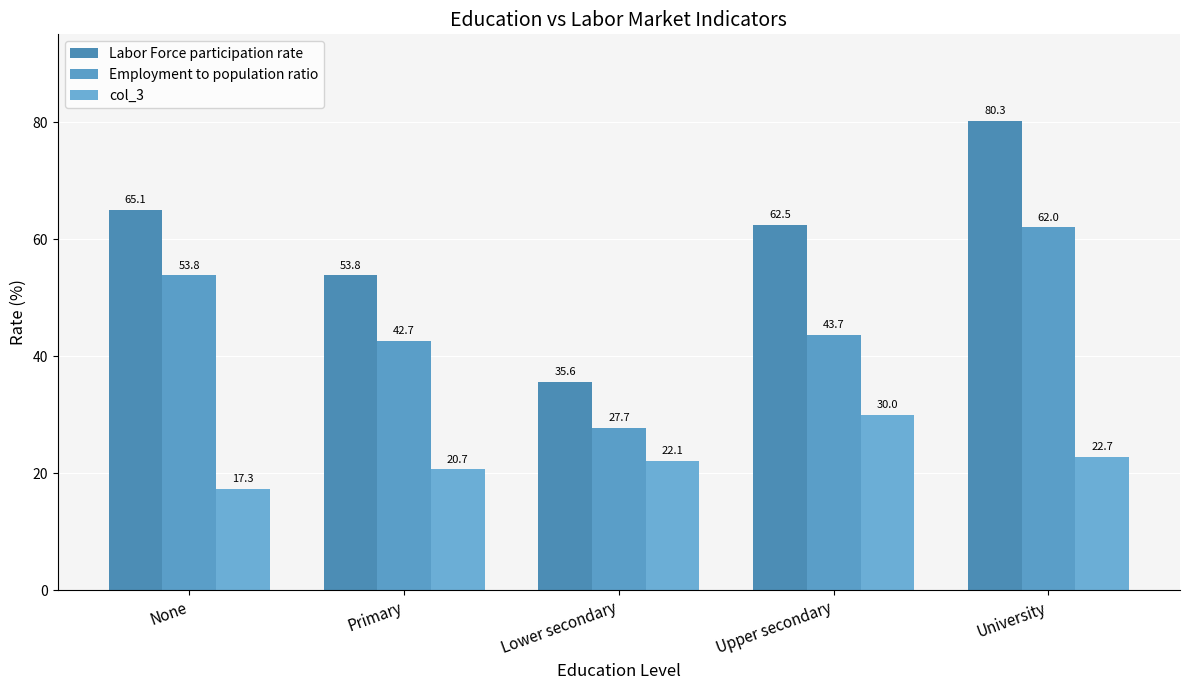

Rank the series at Lower secondary from lowest to highest value.

col_3, Employment to population ratio, Labor Force participation rate